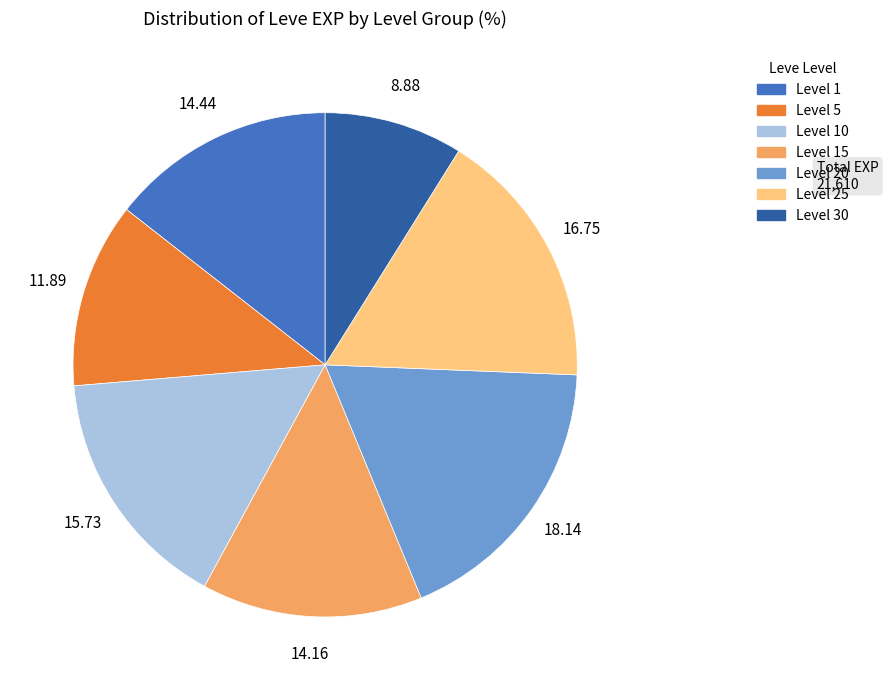

How many segments does this pie chart have?

7